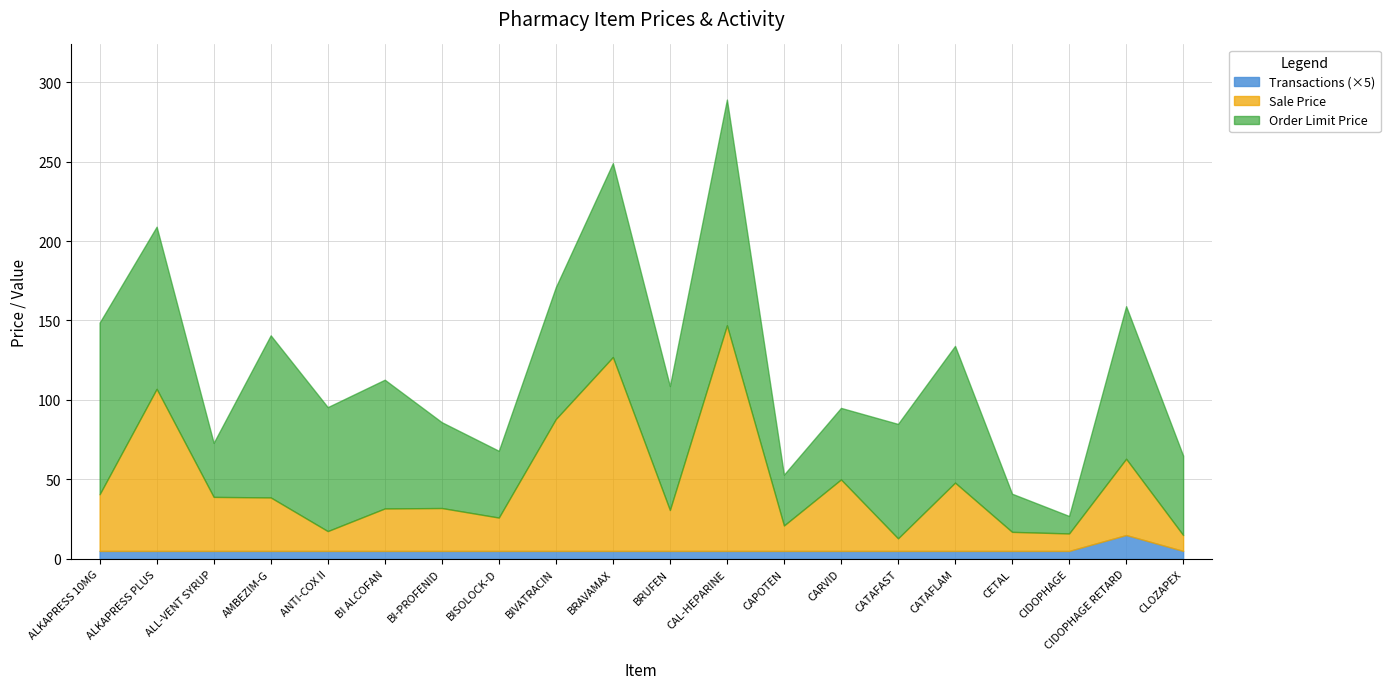

Which category has the highest value across all series?

CAL-HEPARINE